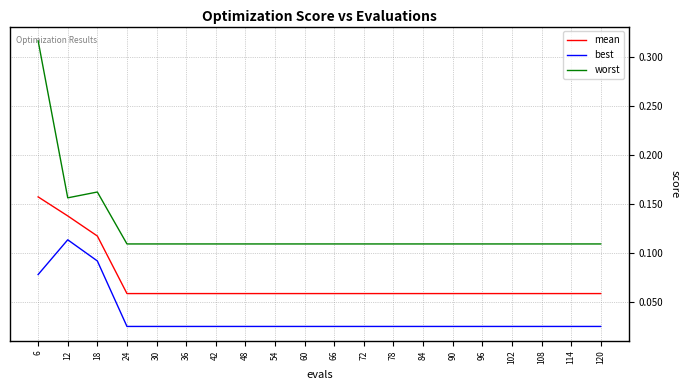

Where is the first local maximum for best?

12